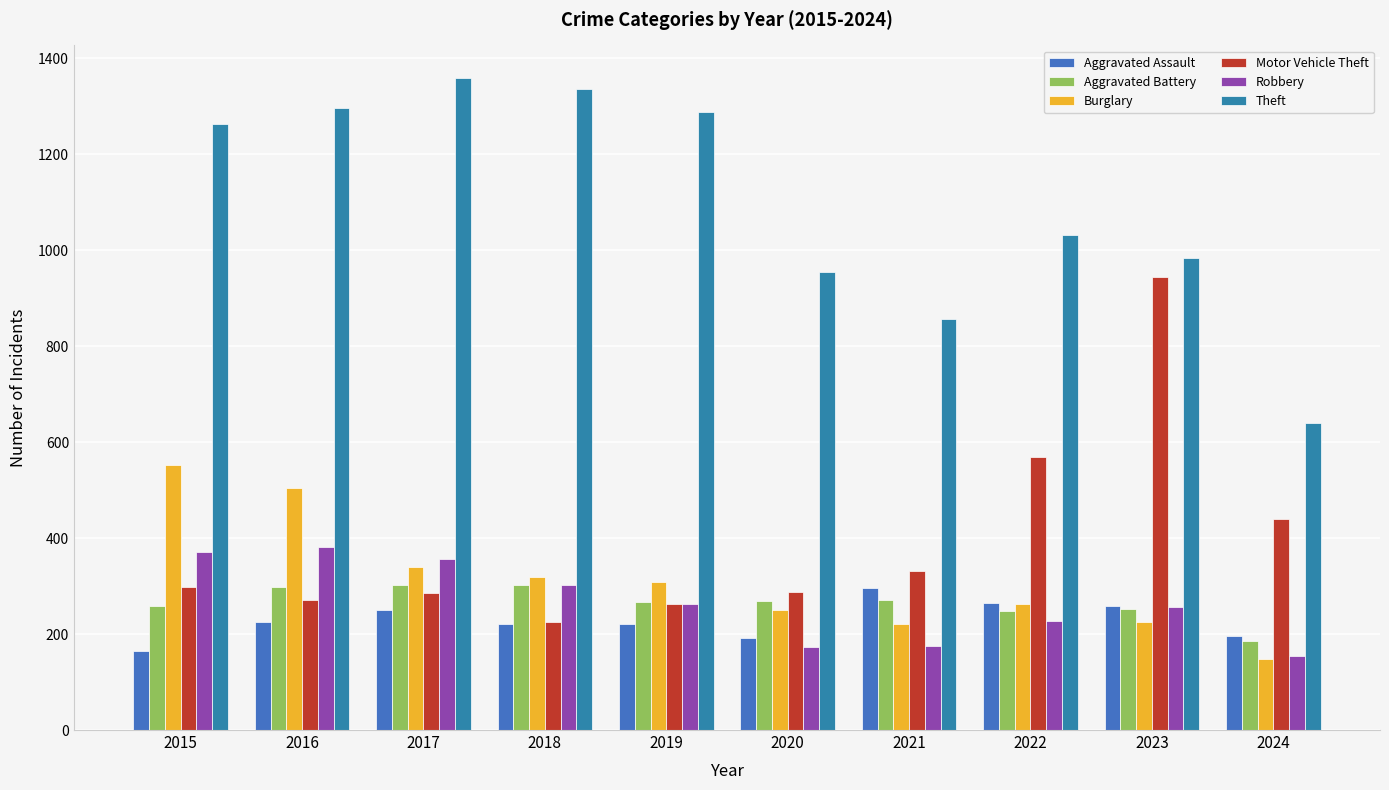

What is the difference between the maximum and minimum values in the Robbery series?

227